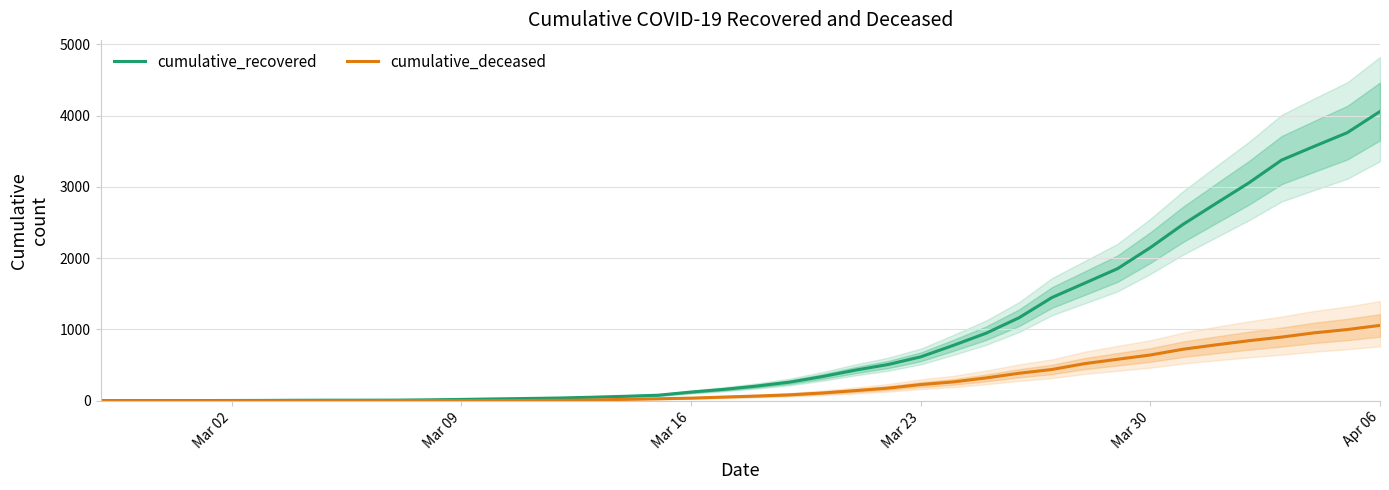

Which category has the highest value in the cumulative_recovered series?

Apr 06